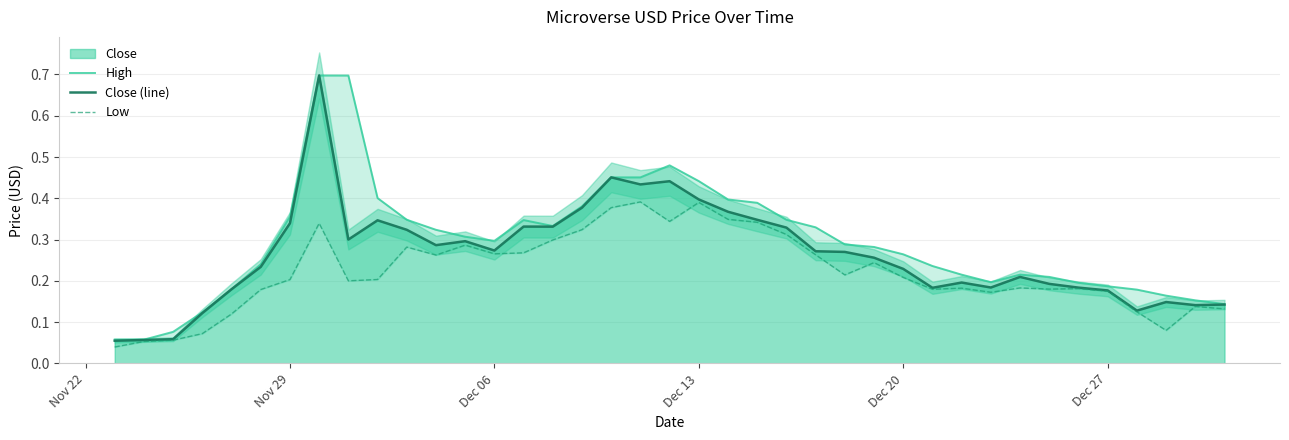

The value of Close (line) at Dec 13 is 0.7. True or false?

False